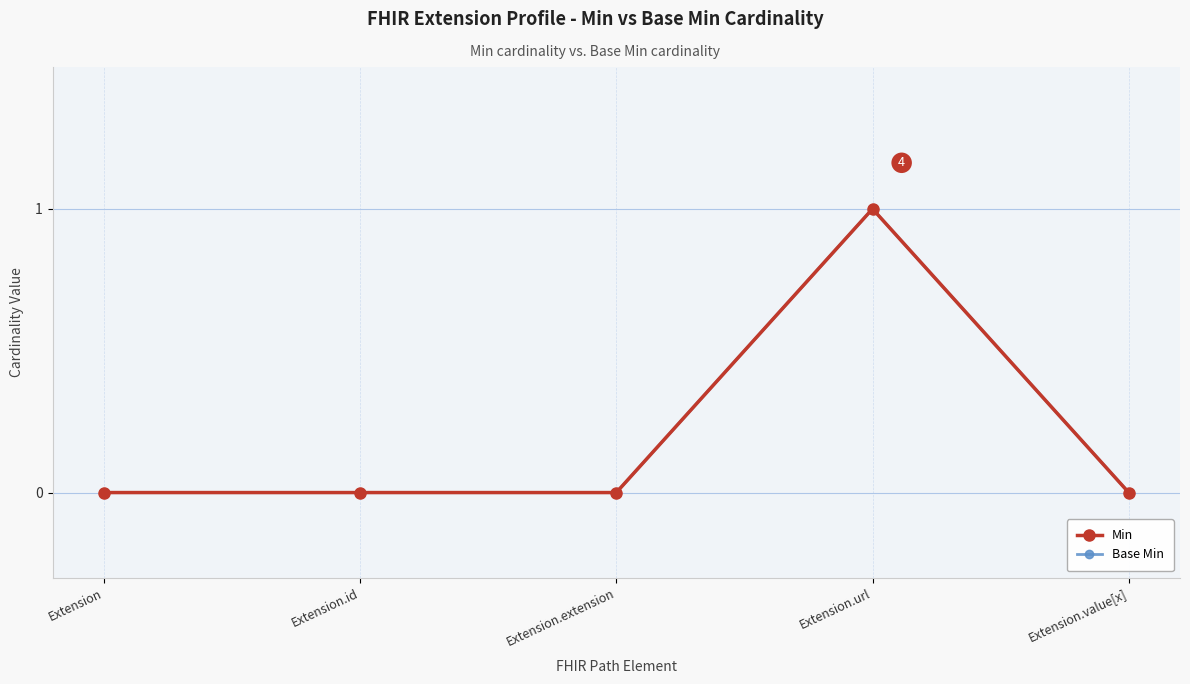

Is it true that Base Min equals 1 at Extension.url?

True